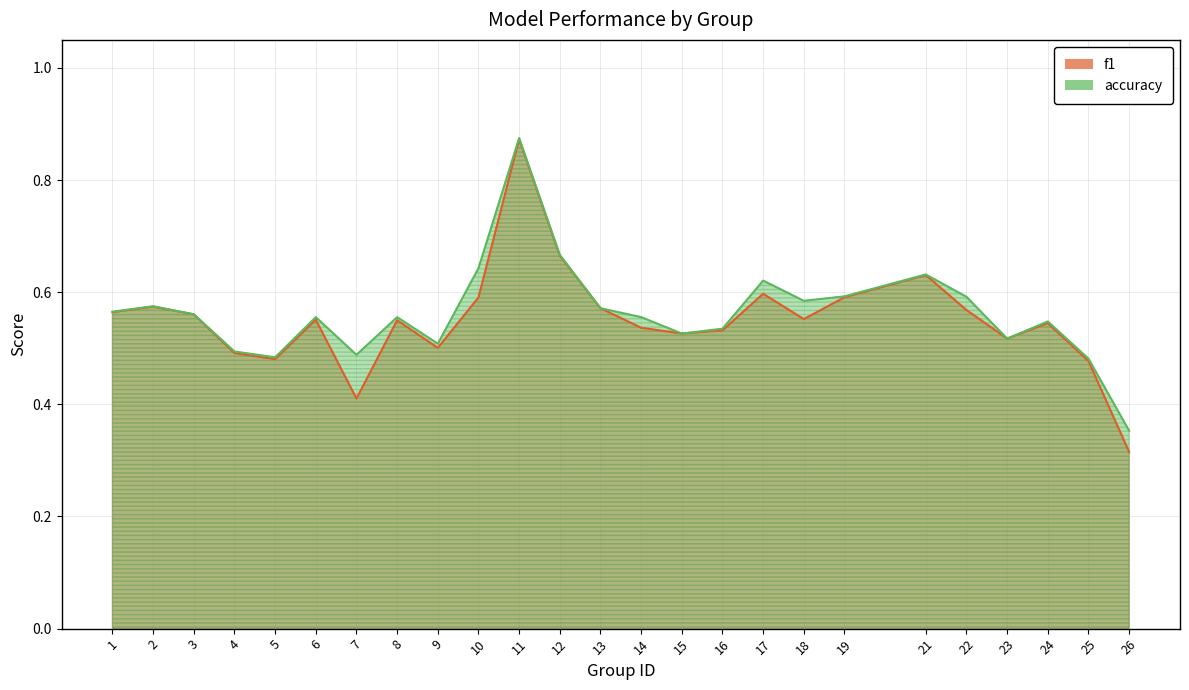

The accuracy series shows 0.9 at 4. True or false?

False